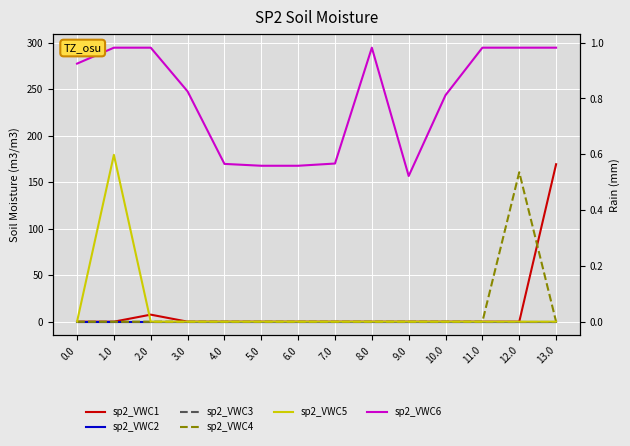

At which category is the sum across all series the highest?

1.0